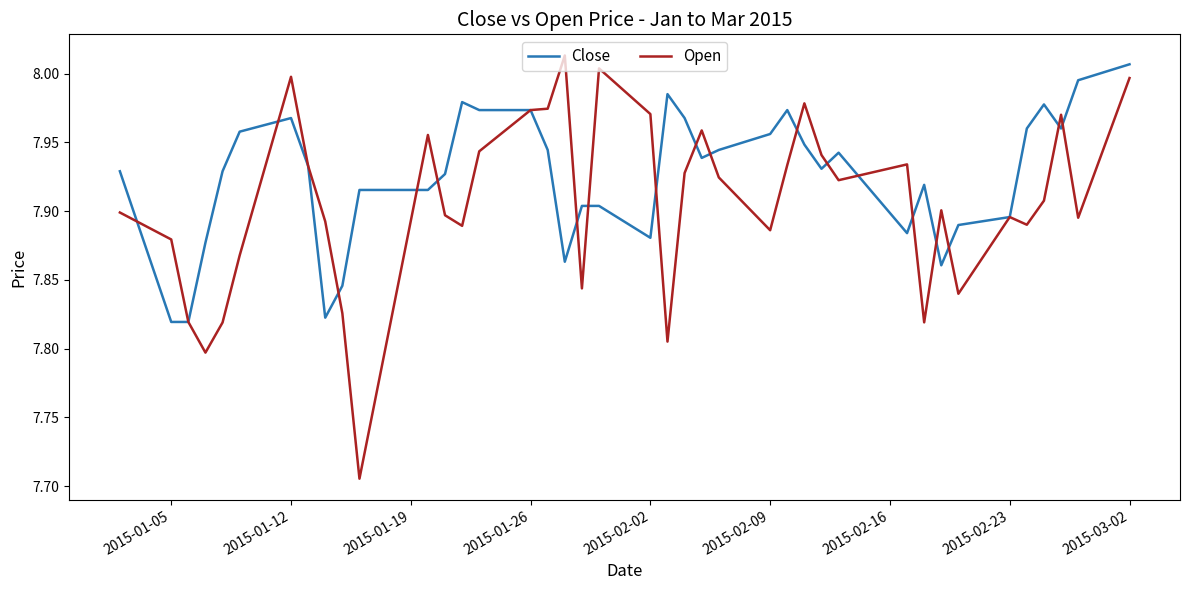

Which series has the largest total across all categories?

Close